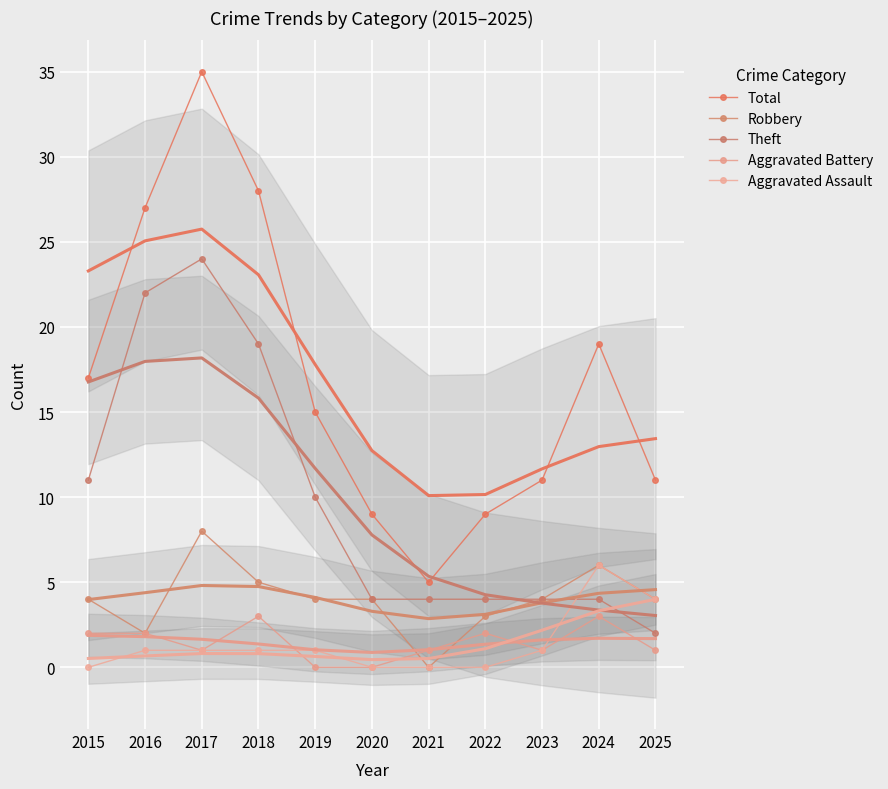

Is this an area chart (filled region under the line)?

No